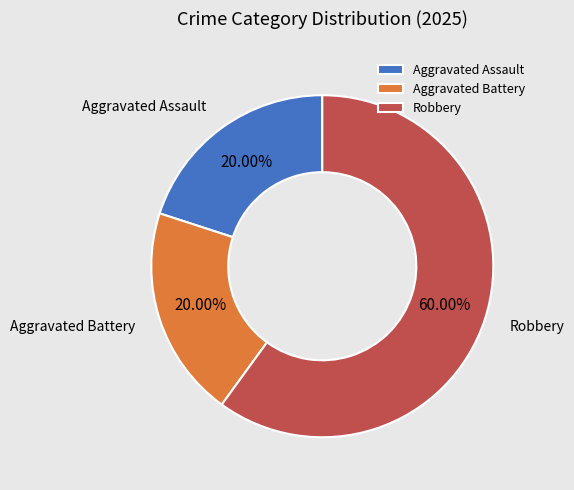

What is the largest slice in the pie chart?

Robbery